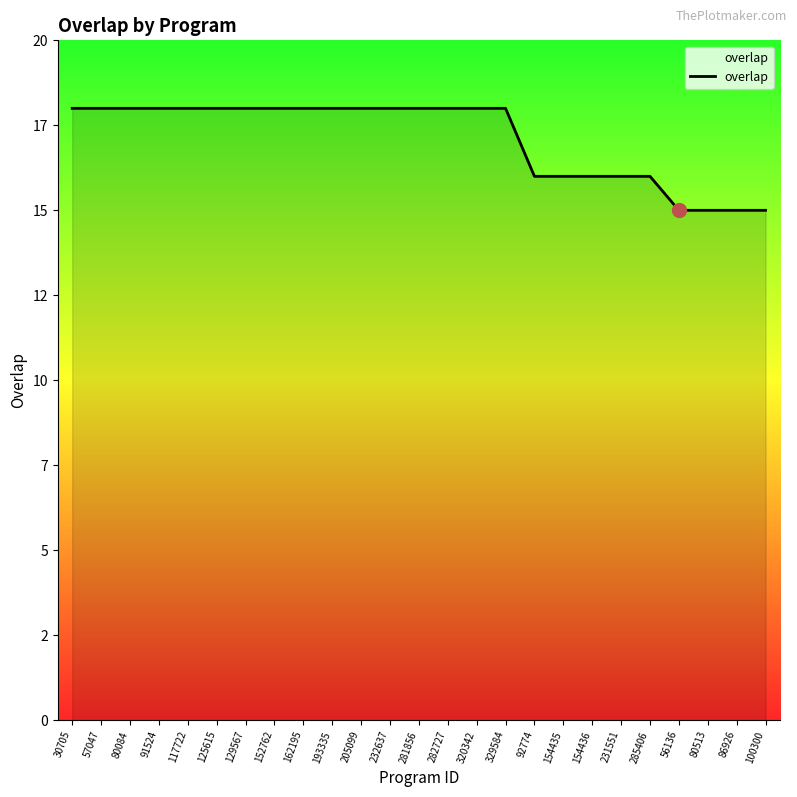

What is the difference between the second highest and second lowest values?

3